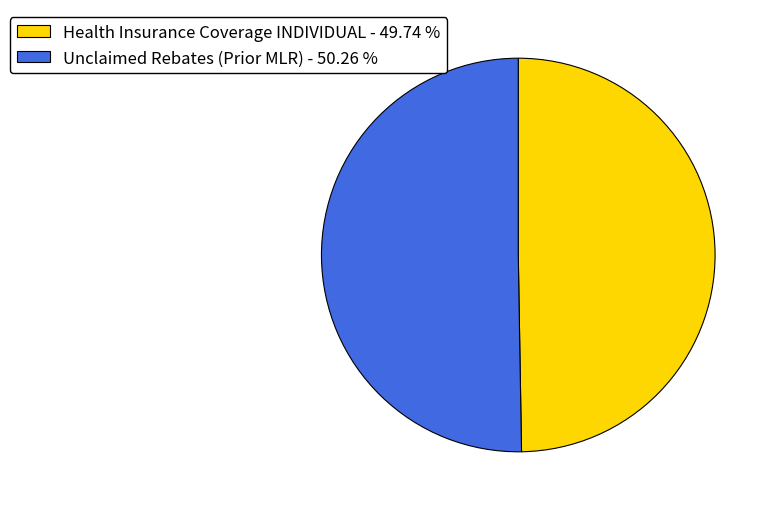

Do Health Insurance Coverage INDIVIDUAL - 49.74 % and Unclaimed Rebates (Prior MLR) - 50.26 % together represent more than half of the pie?

Yes